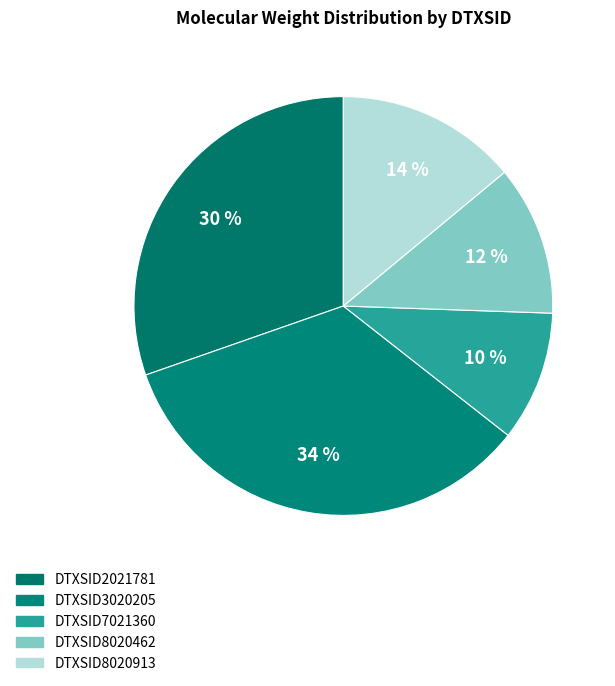

Is it true that DTXSID8020913 is 14% of the pie?

True